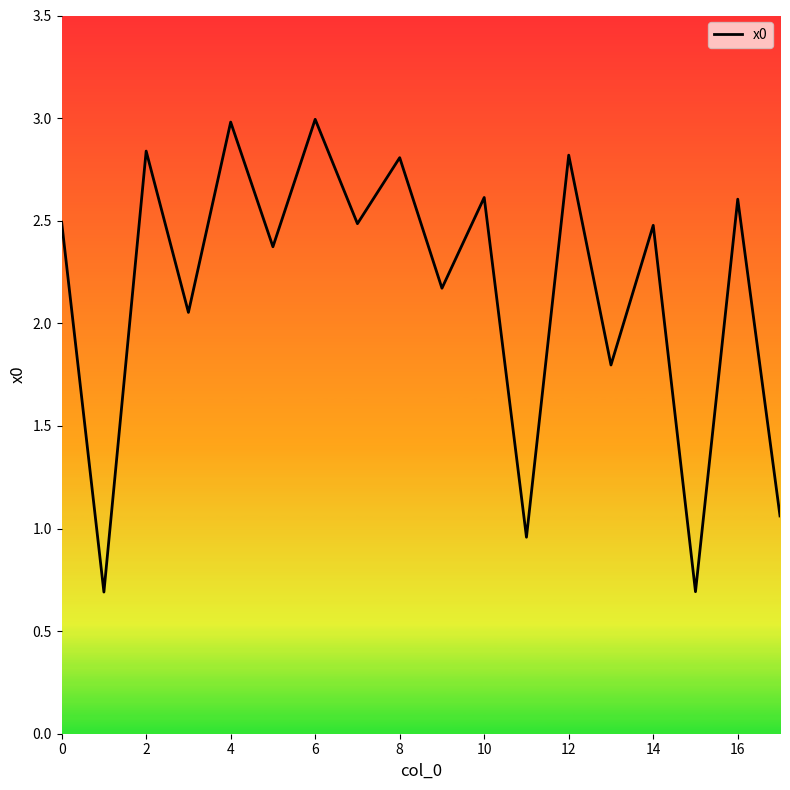

What is the difference between the maximum and minimum values?

2.3